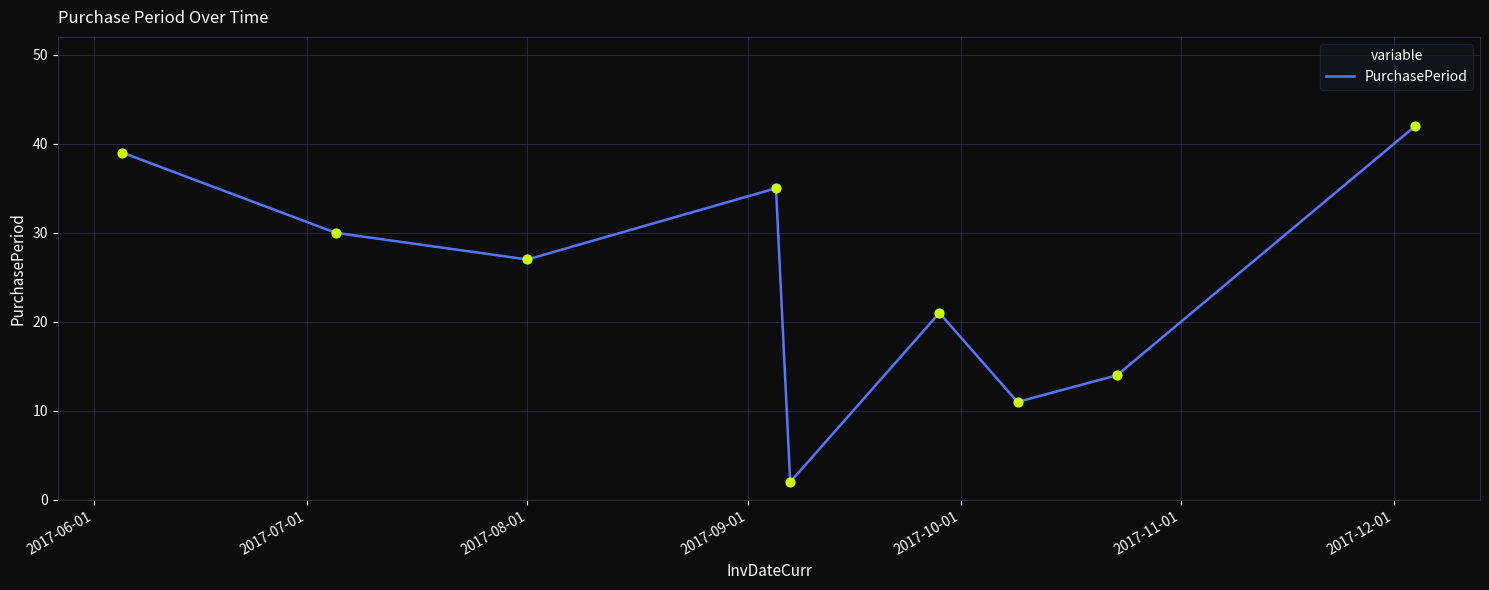

What is the maximum value shown in the chart?

42